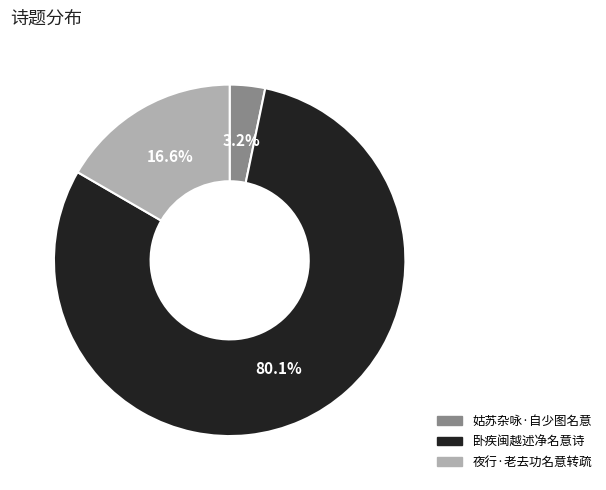

Count the number of slices in the pie.

3